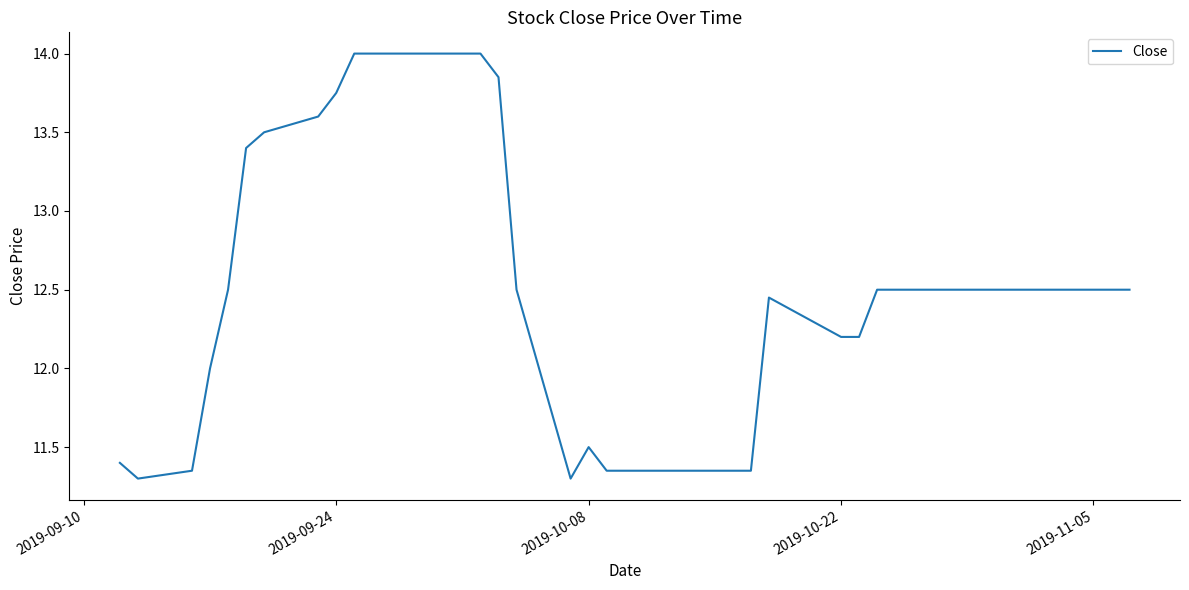

What is the maximum value shown in the chart?

14.0